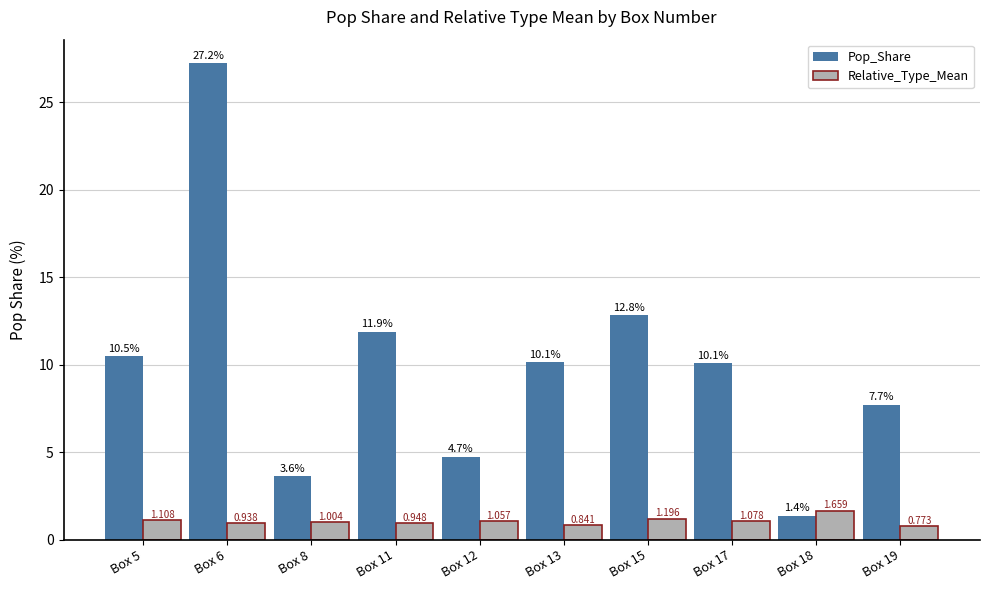

At Box 19, list the series in order from largest to smallest.

Pop_Share, Relative_Type_Mean